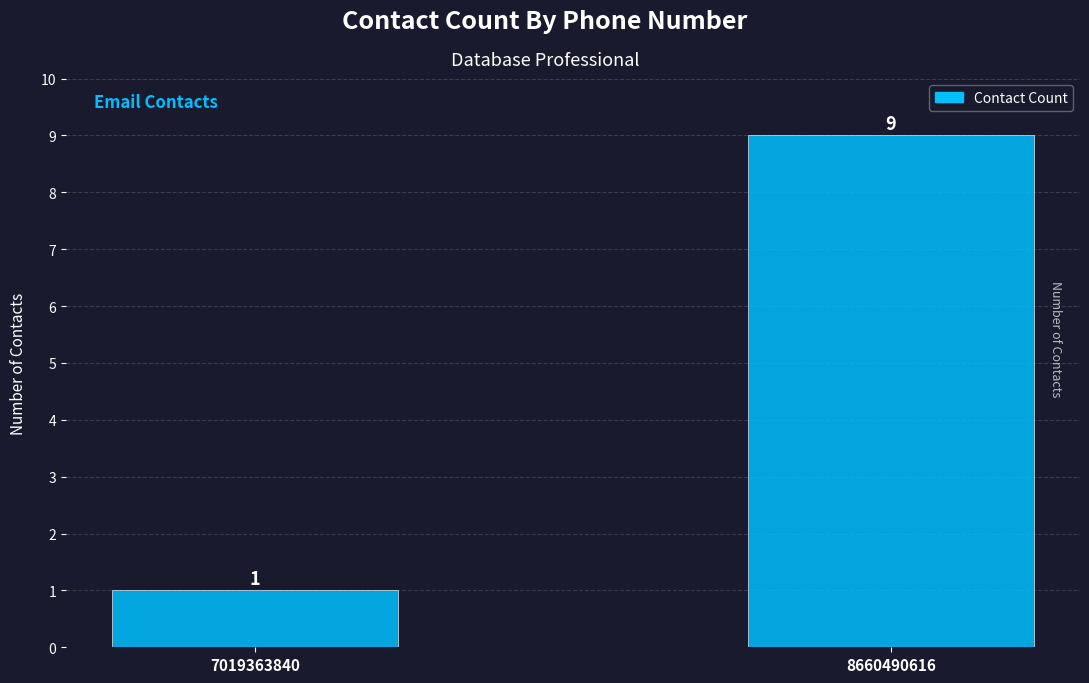

Count the values in the range 1 to 9.

2